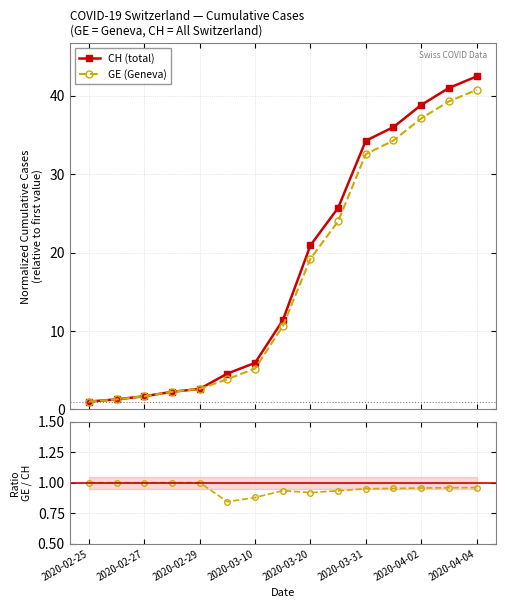

What is the value of the GE (Geneva) point at the 3rd from the left?

1.7